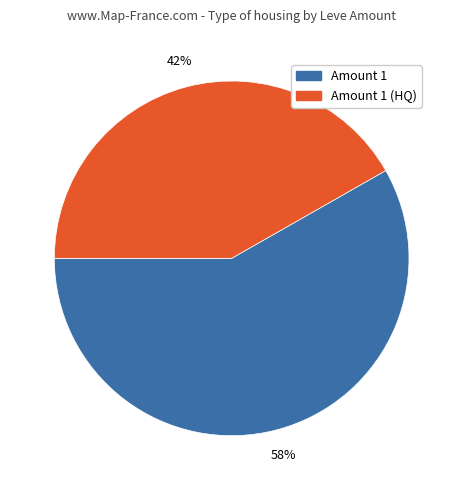

To the nearest percent, what is the combined percentage of Amount 1 and Amount 1 (HQ)?

100%